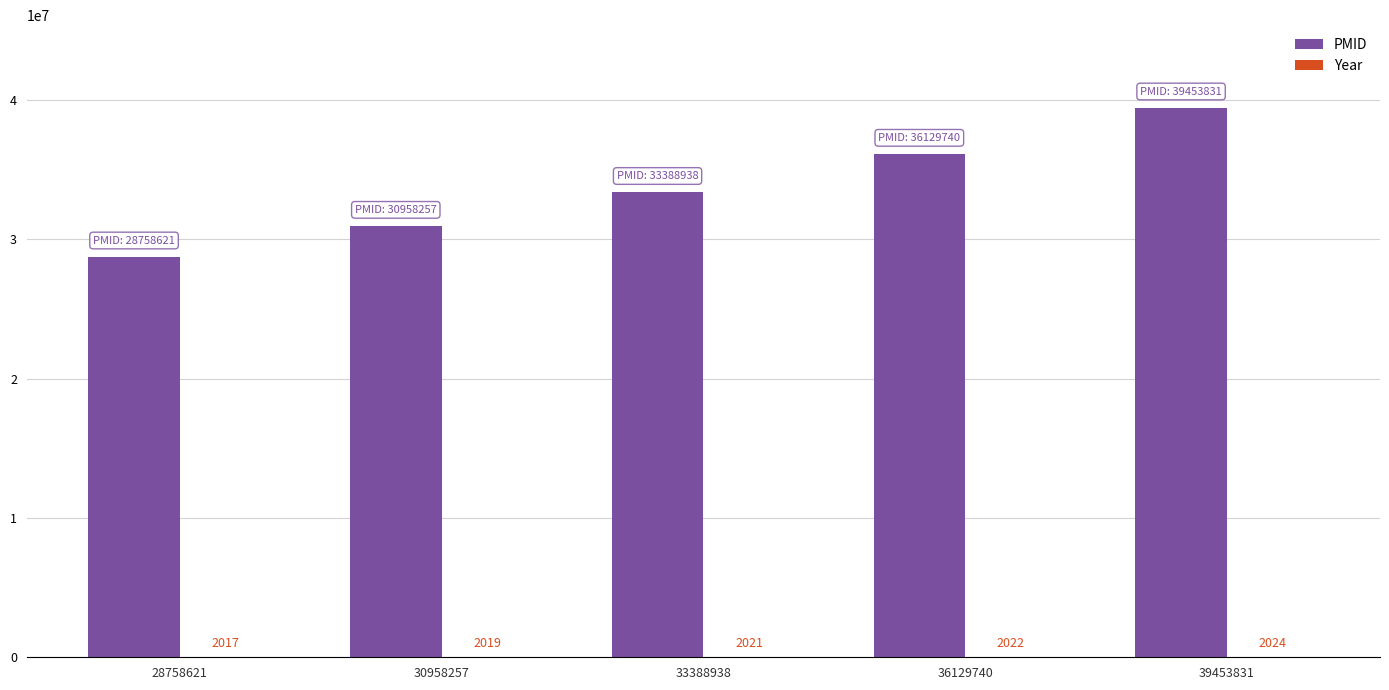

Which series changed the most between 30958257 and 36129740?

PMID